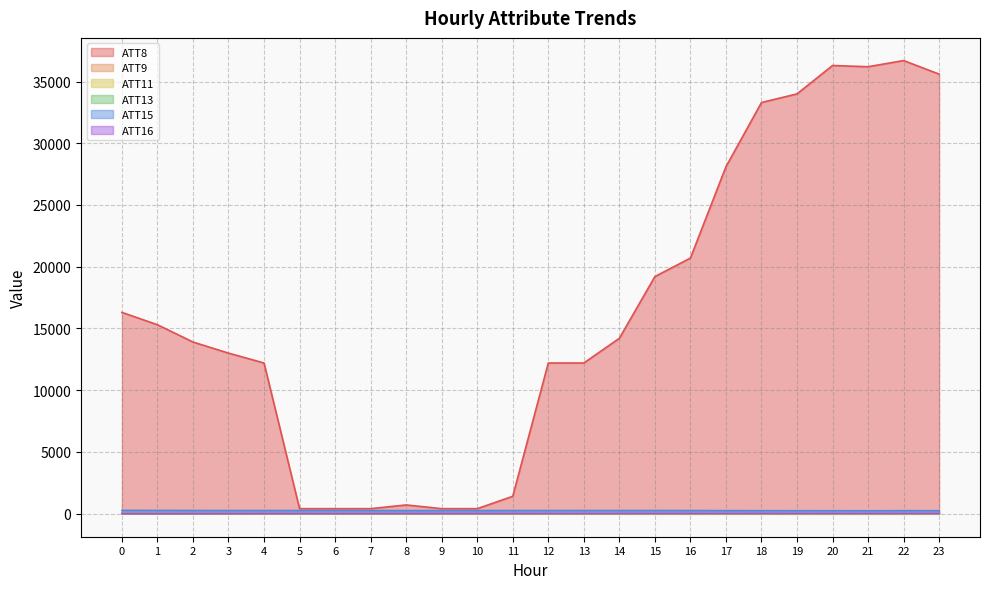

Is it true that ATT9 equals 2.9 at 15?

False